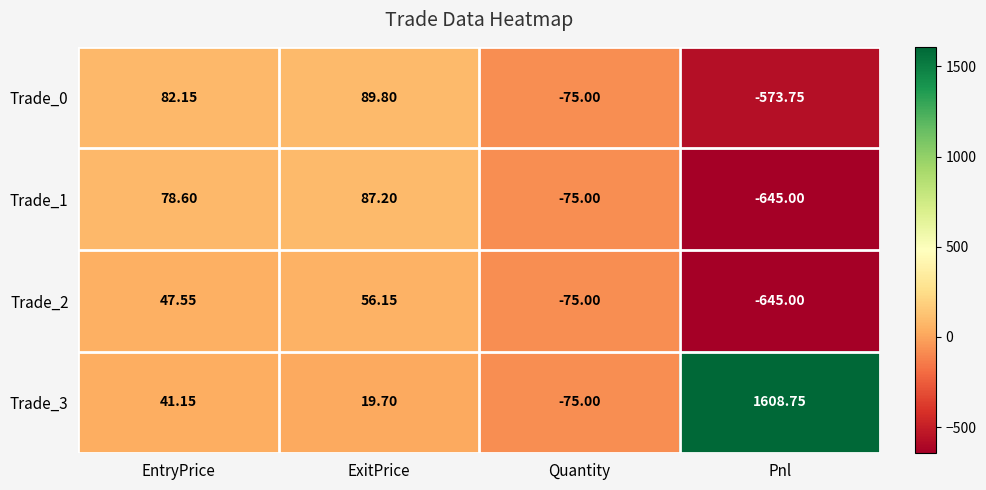

At which label does Trade_2 first exceed 47?

EntryPrice